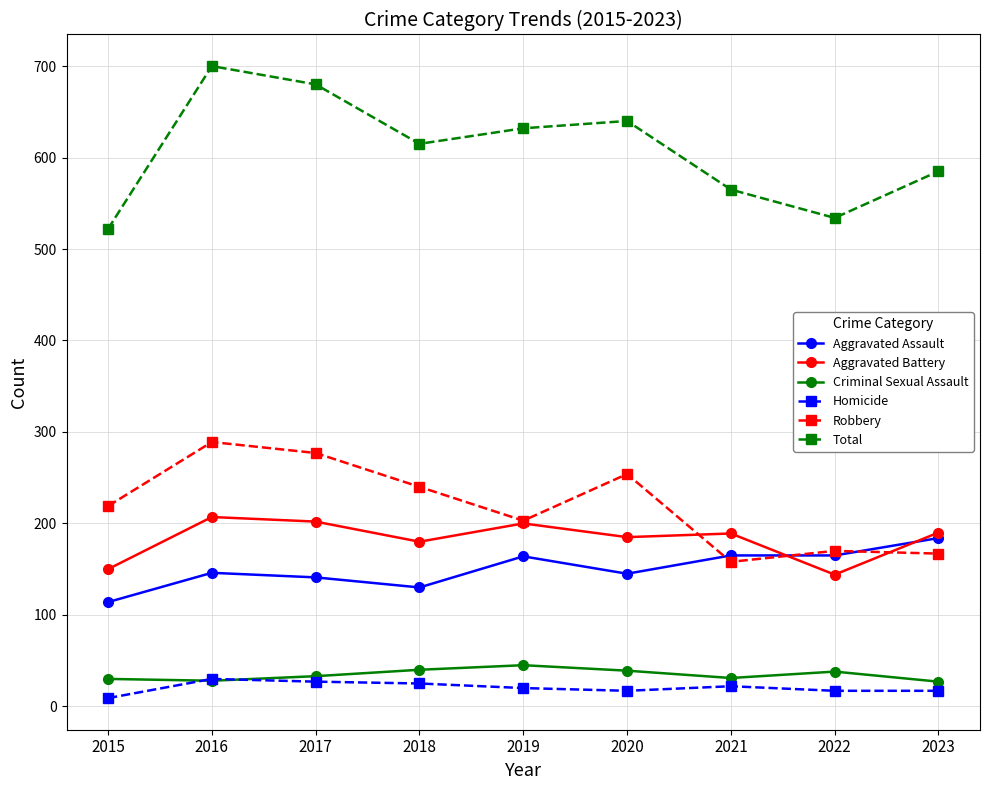

What is the difference between the Robbery values at 2019 and 2016?

86